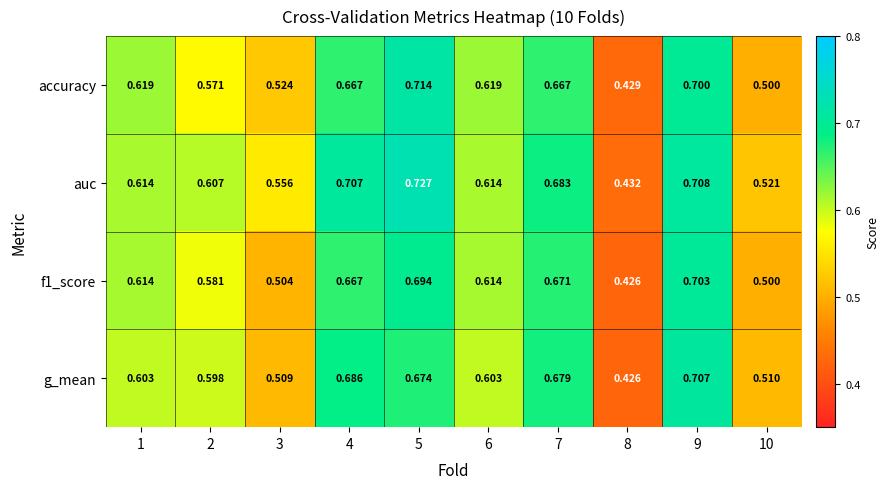

At which category does the chart reach its minimum across all series?

8